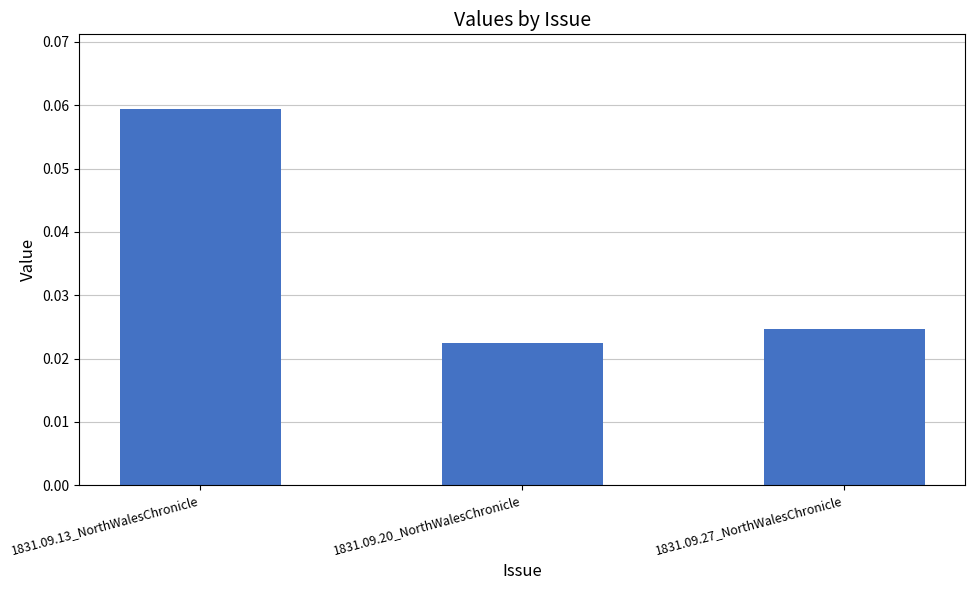

What position from the left is 1831.09.27_NorthWalesChronicle?

3